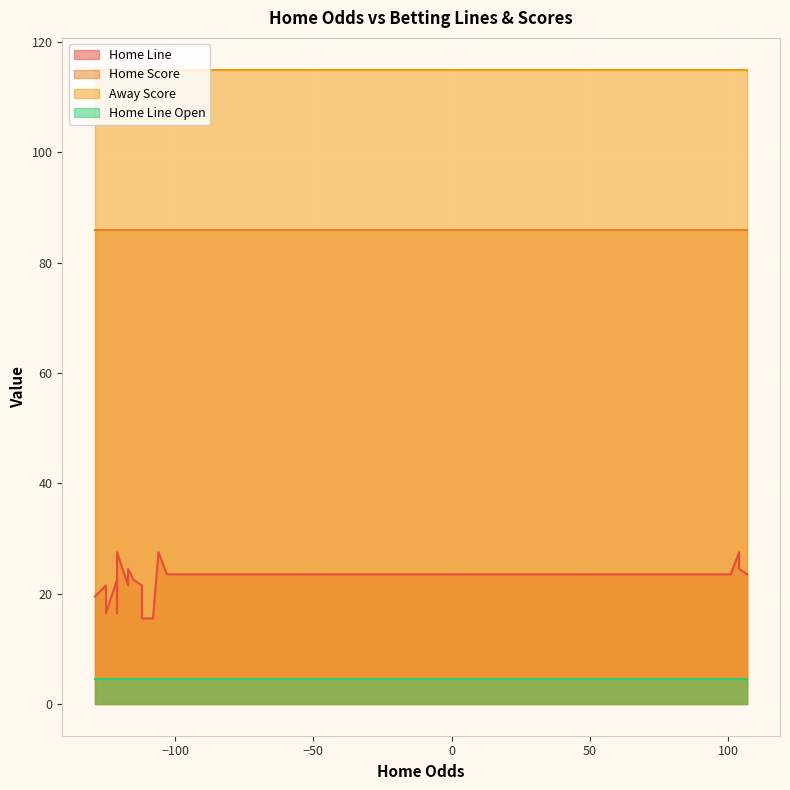

What are all the series names shown in the legend?

Home Line, Home Score, Away Score, Home Line Open